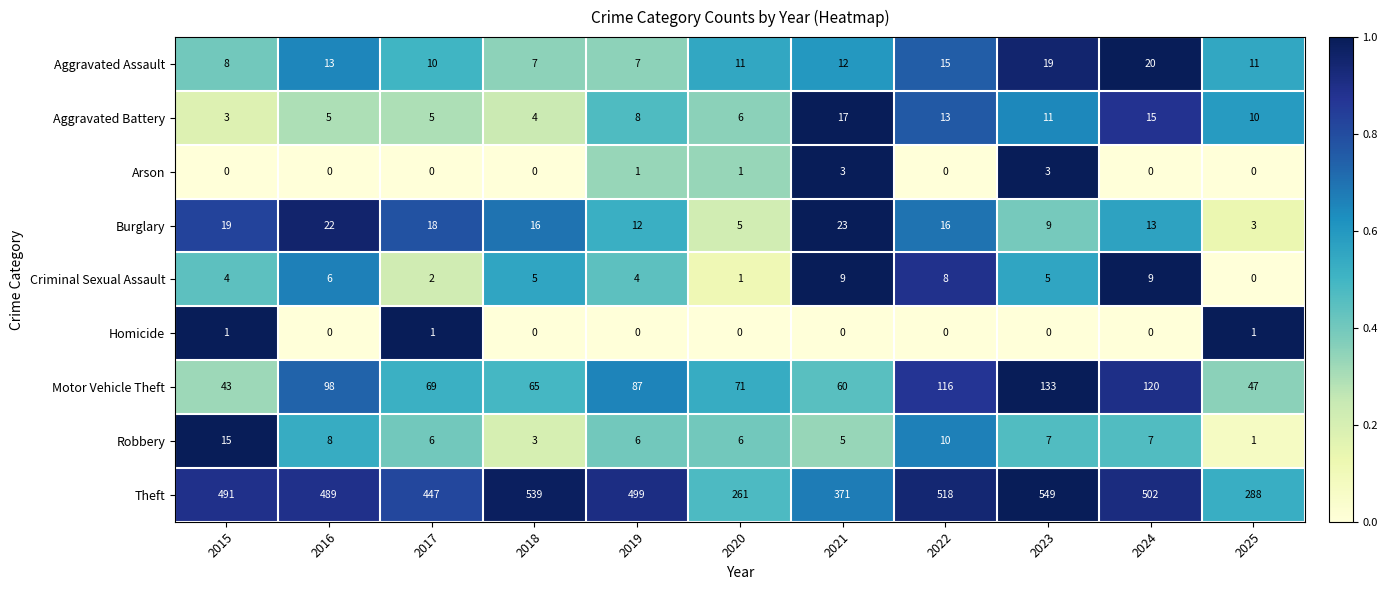

The Aggravated Assault series shows 20 at 2025. True or false?

False